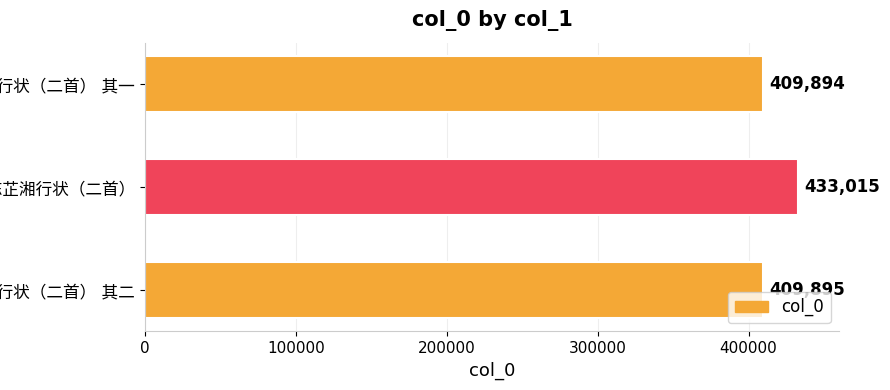

How many data points does each series have?

3